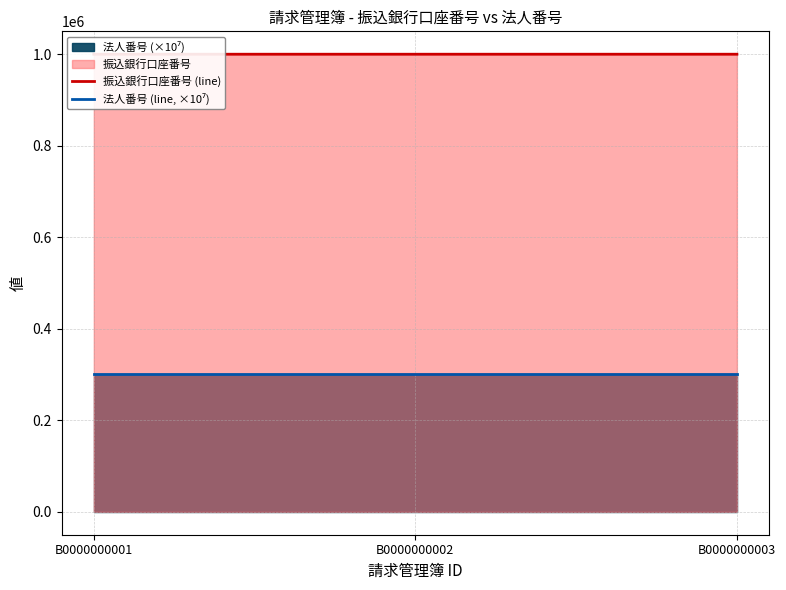

Reading left to right, transcribe all the data shown in this chart.

振込銀行口座番号 (line): 1000001.0	1000002.0	1000003.0
法人番号 (line, ×10⁷): 301120.1	301120.1	301120.1